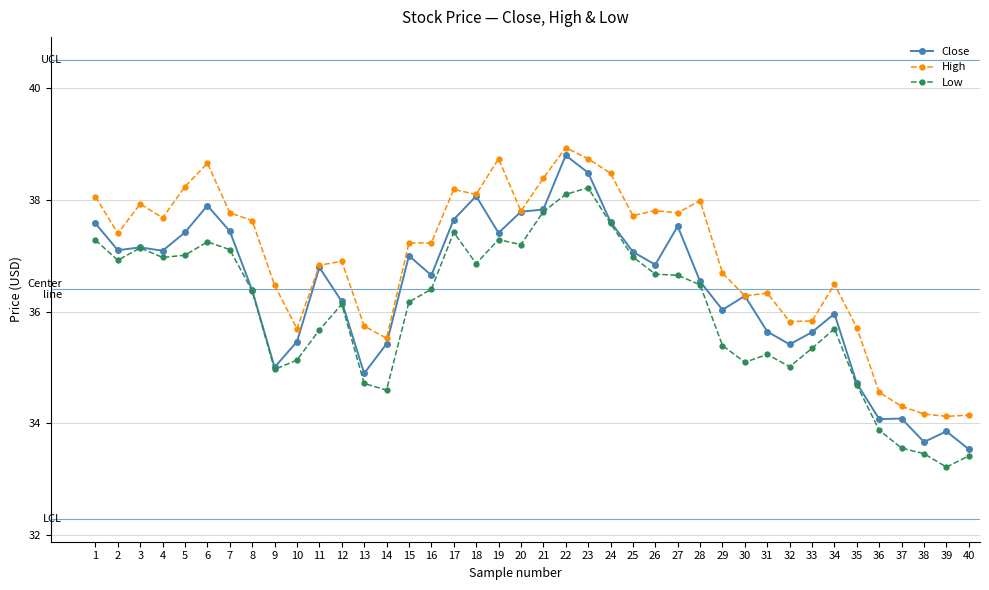

True or false: Low and High cross at least once.

False